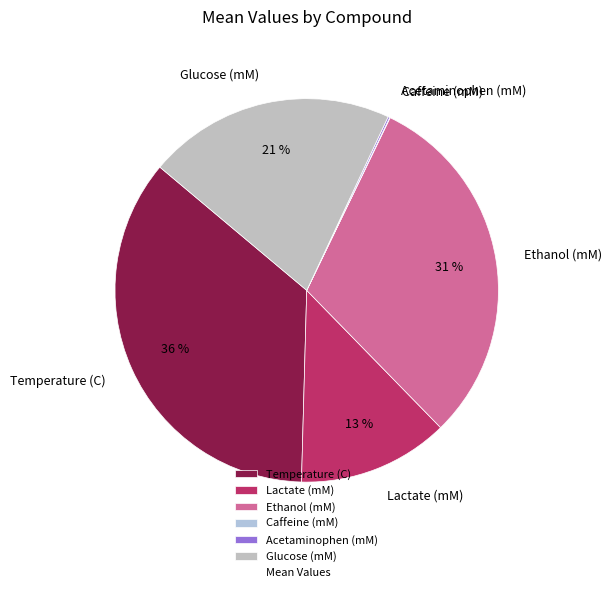

Combined, do Ethanol (mM) and Temperature (C) account for over 50%?

Yes